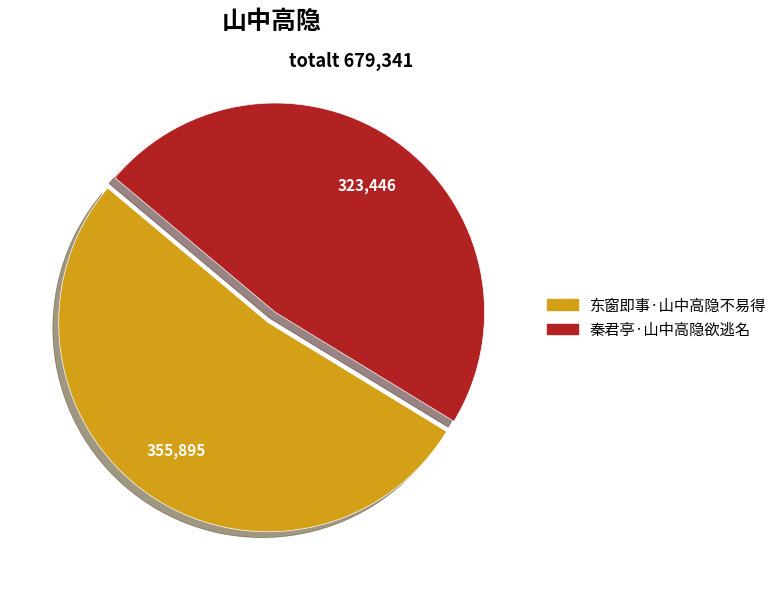

The 东窗即事·山中高隐不易得 slice represents 67% of the pie. True or false?

False